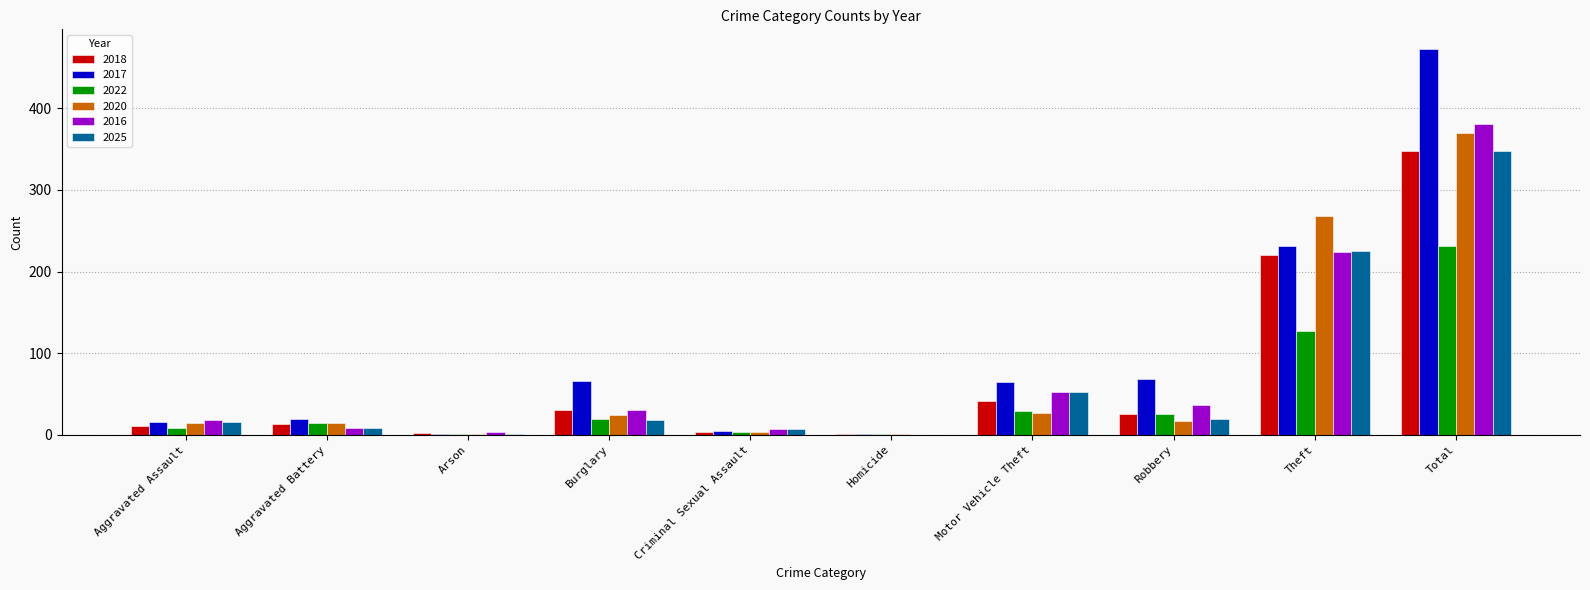

How many categories are shown in the chart?

10